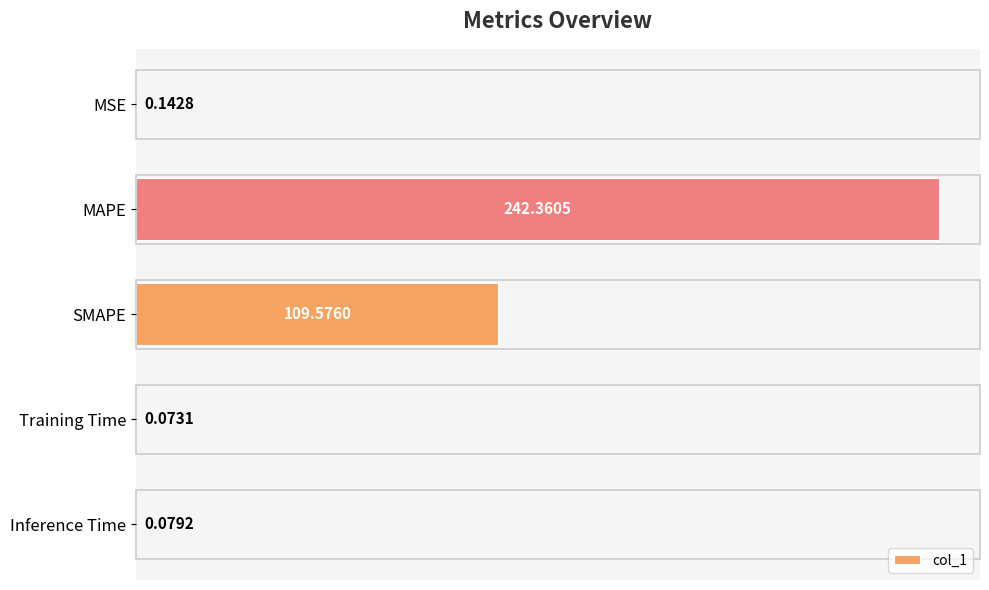

What is the sum of all values?

352.2